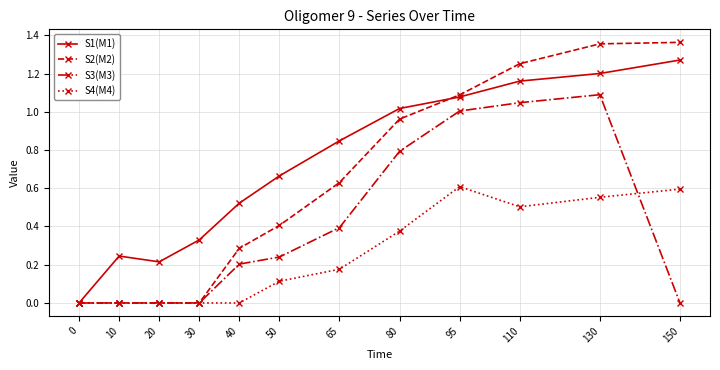

How many data points does each series have?

12